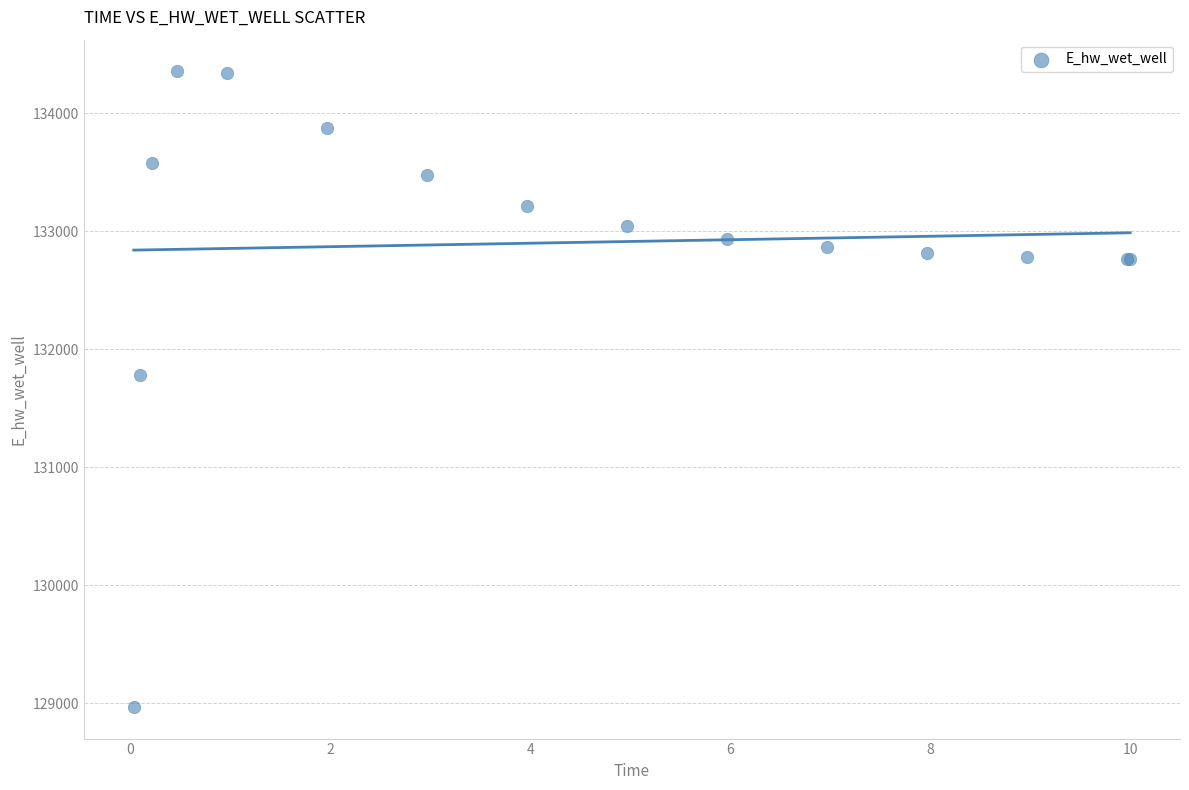

What Y value in the scatter plot is closest to 131661?

131777.9